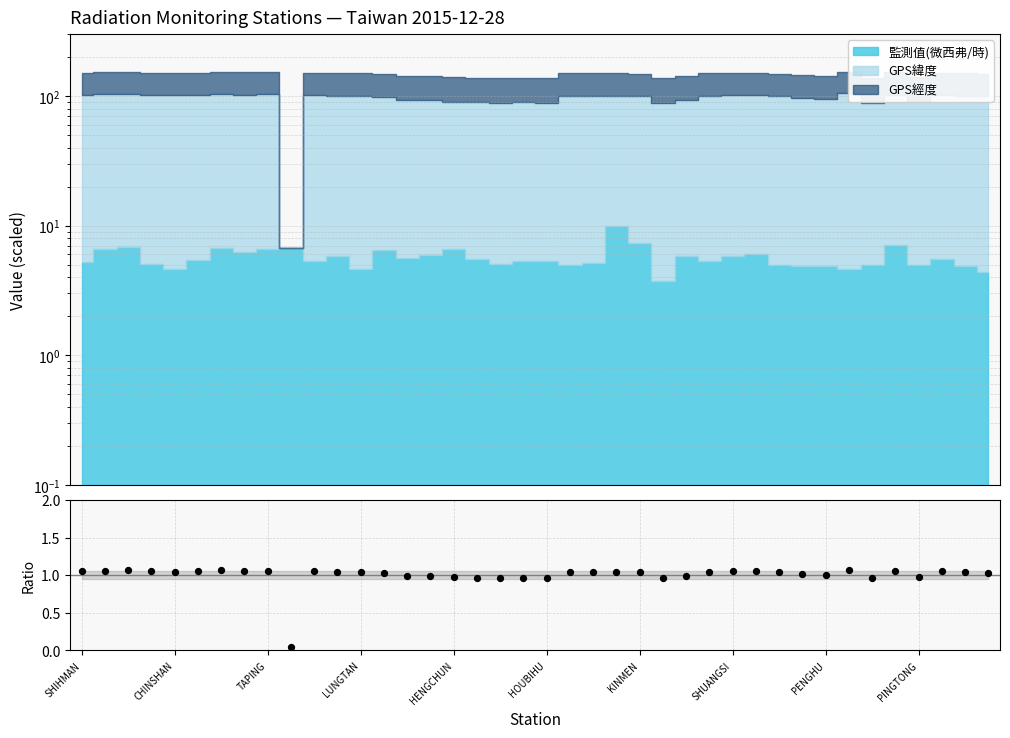

Approximately how many times larger is the value at 20 compared to CHINSHAN?

0.9